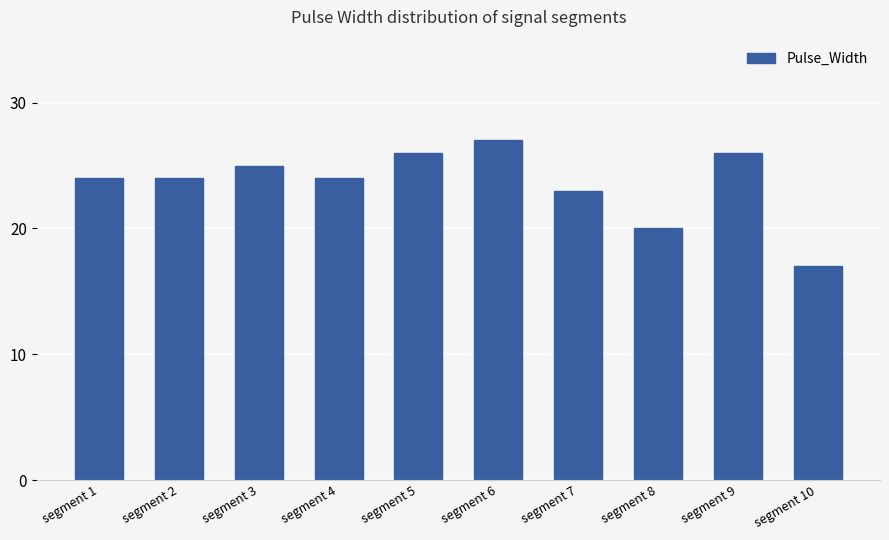

The chart shows a value of 37 at segment 3. True or false?

False